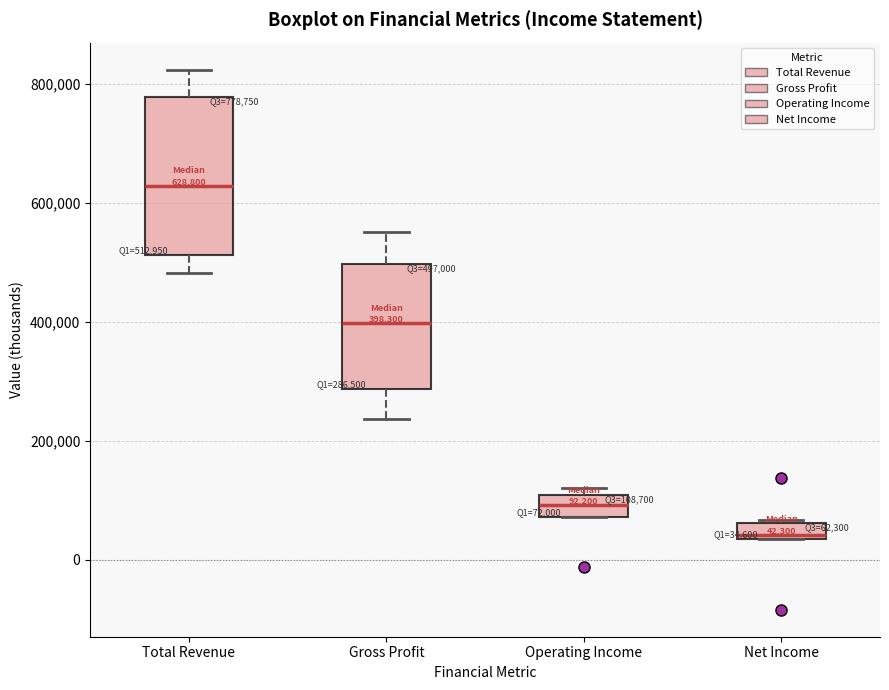

Comparing the boxes themselves (not the whiskers), which one is the tallest?

Total Revenue